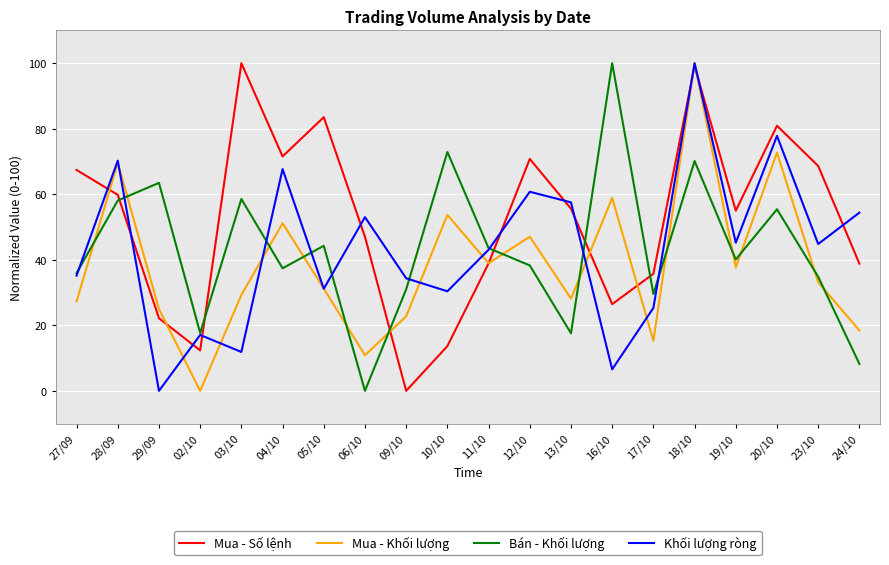

At 17/10, list the series in order from largest to smallest.

Mua - Số lệnh, Bán - Khối lượng, Khối lượng ròng, Mua - Khối lượng